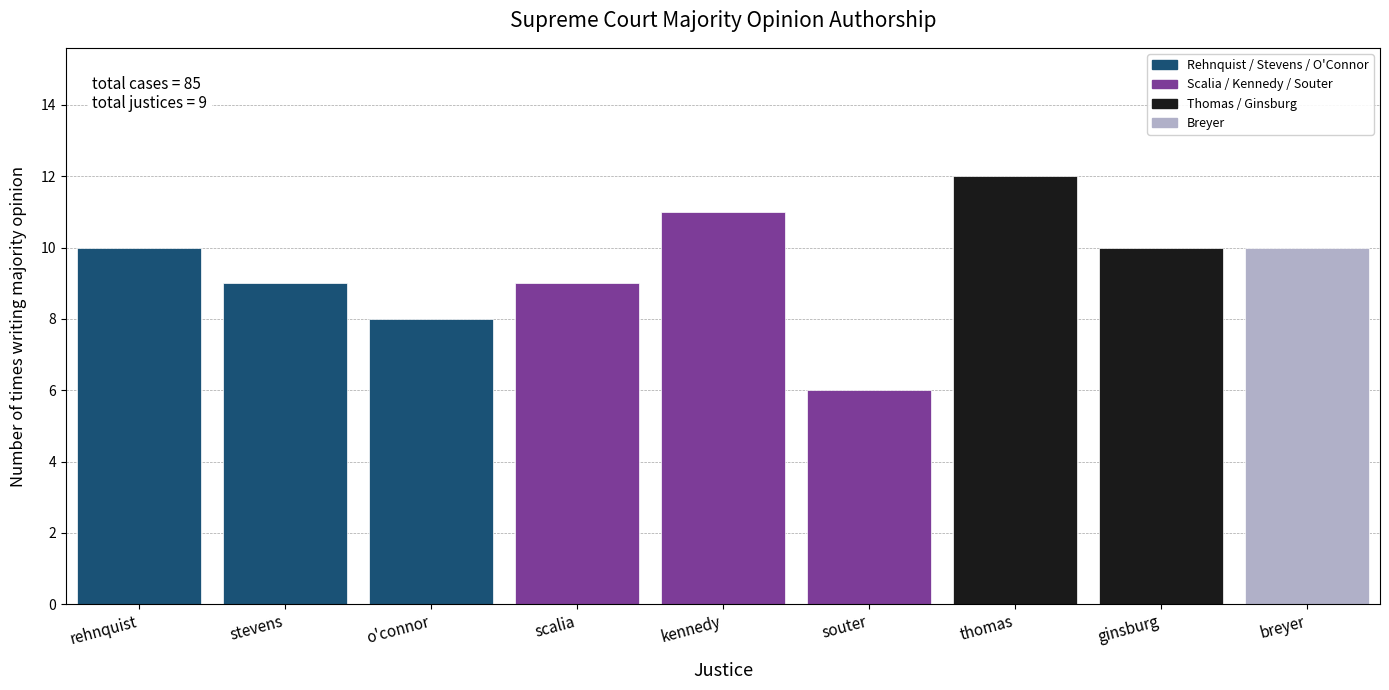

Reading left to right, transcribe all the data shown in this chart.

rehnquist=10	stevens=9	o'connor=8	scalia=9	kennedy=11	souter=6	thomas=12	ginsburg=10	breyer=10